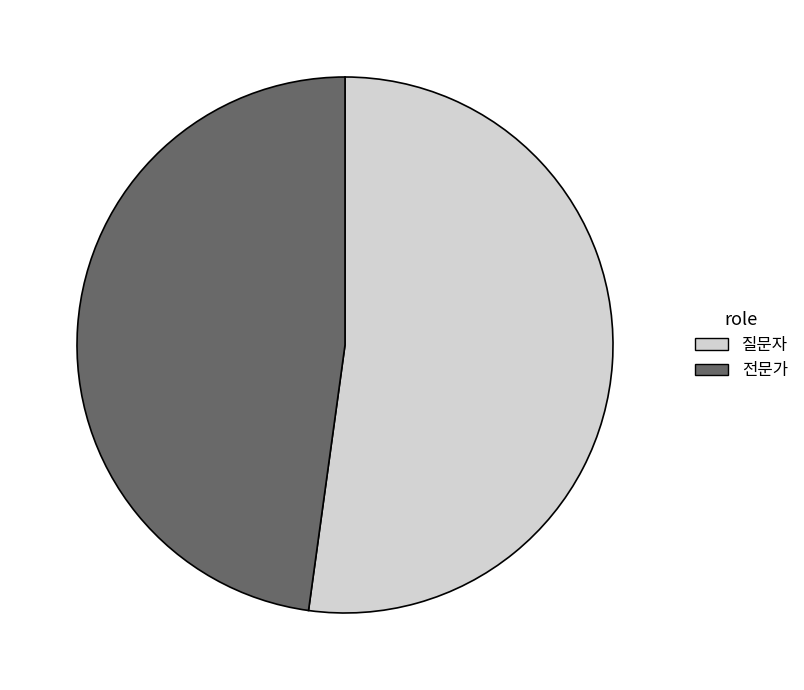

Rank the categories by value from highest to lowest.

질문자, 전문가